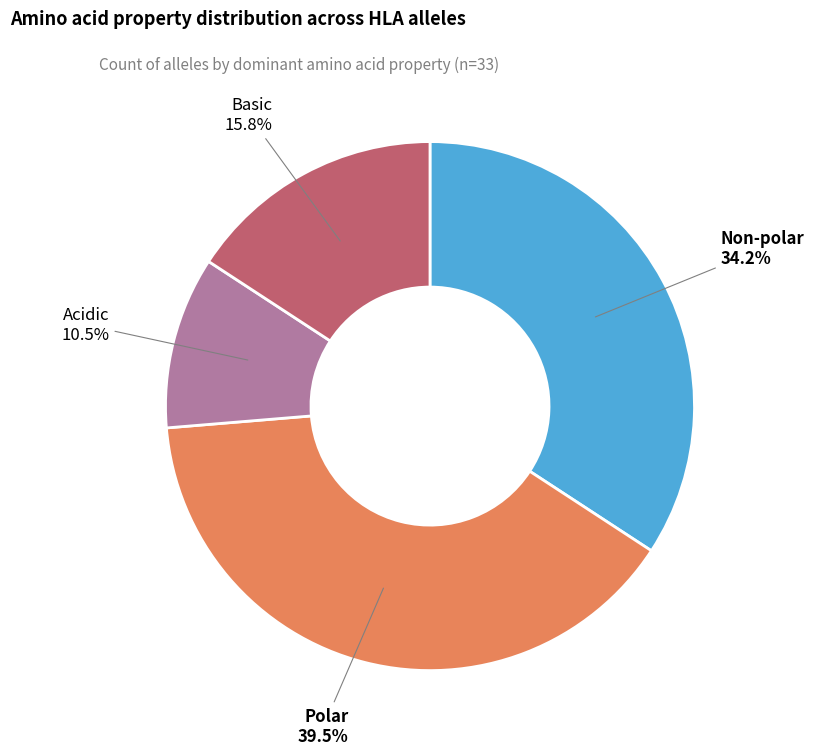

How many slices are in this pie chart?

4